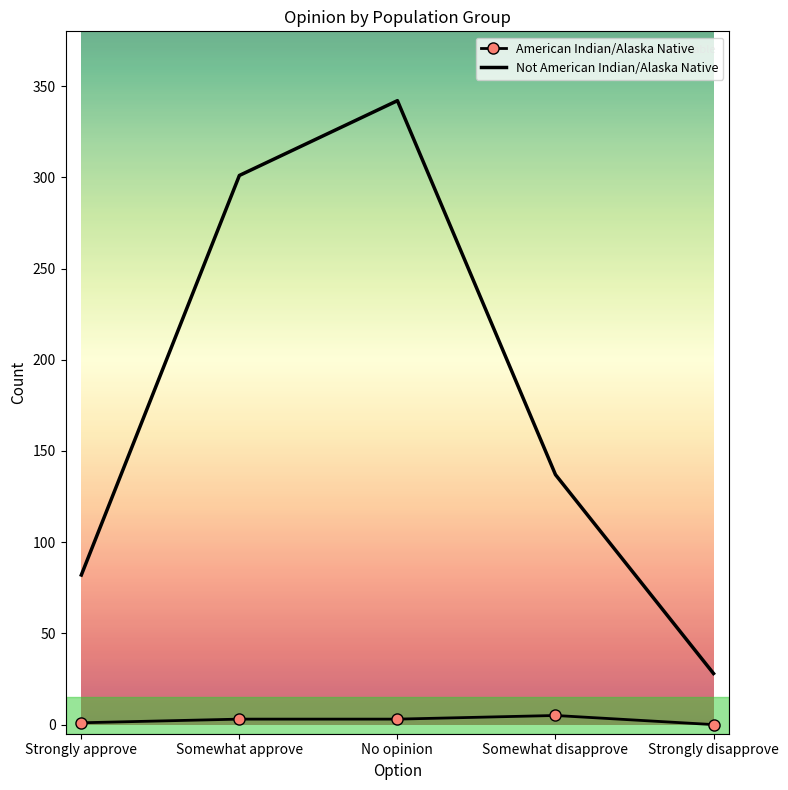

The value of Not American Indian/Alaska Native at Strongly approve is 43. True or false?

False